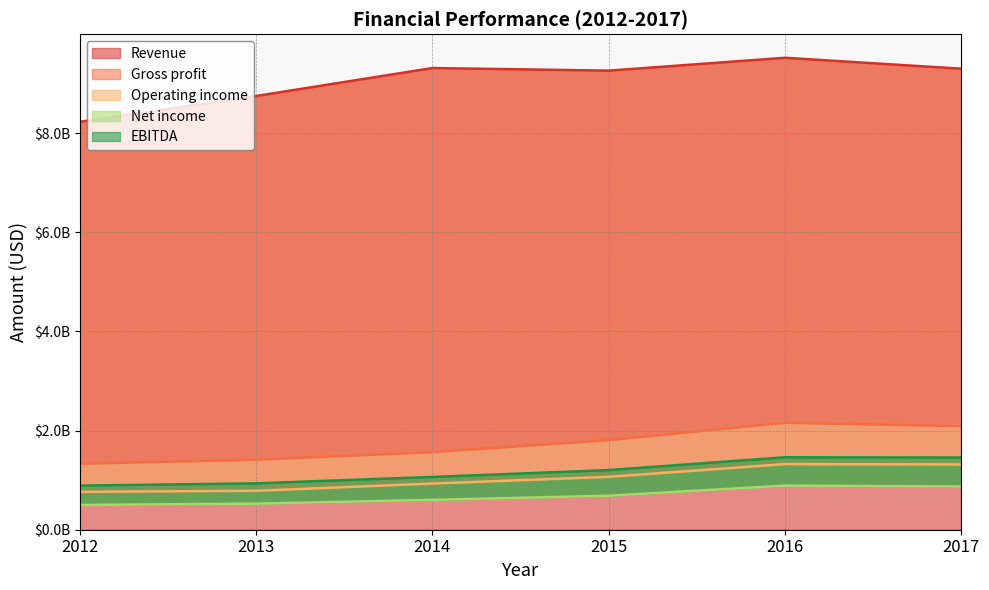

At which label does Revenue reach its minimum?

2012